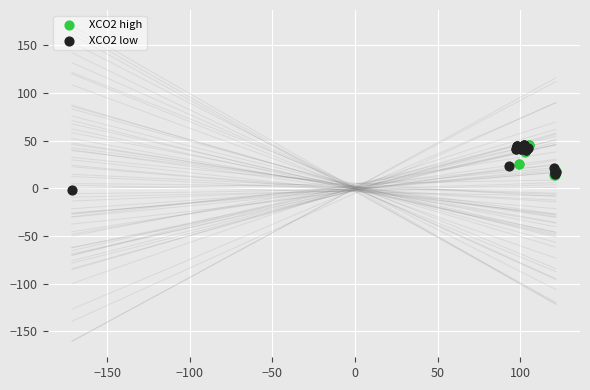

Which series reaches the minimum Y coordinate?

XCO2 low